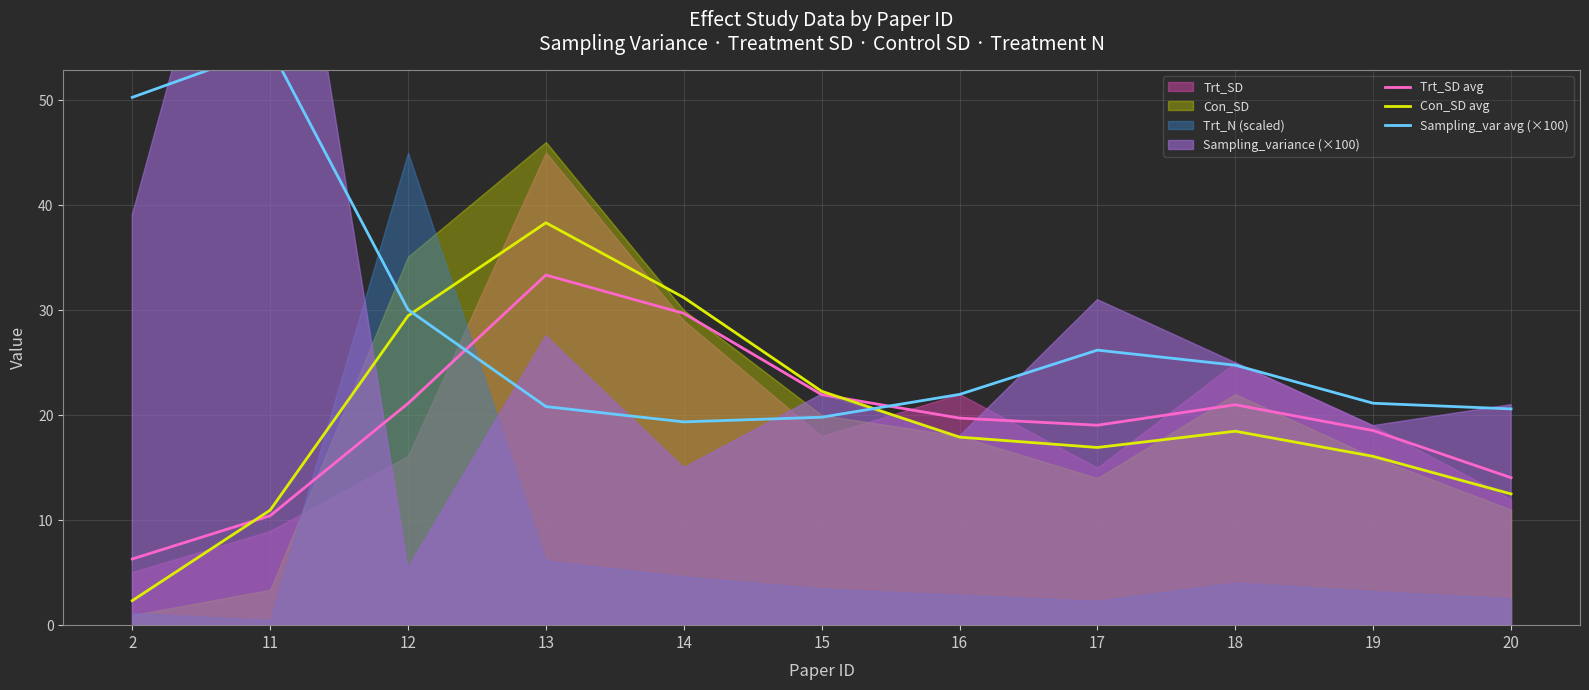

Which series has the widest spread of values?

Con_SD avg